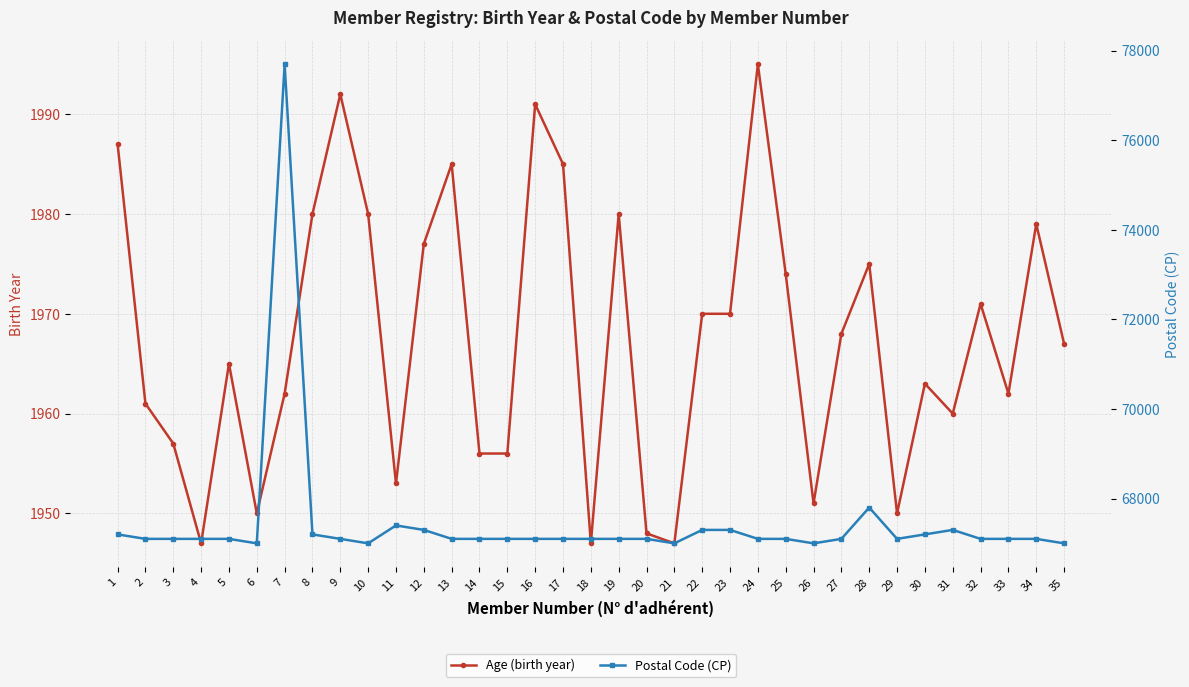

Reading right to left, transcribe all the data shown in this chart.

Age (birth year): 1967	1979	1962	1971	1960	1963	1950	1975	1968	1951	1974	1995	1970	1970	1947	1948	1980	1947	1985	1991	1956	1956	1985	1977	1953	1980	1992	1980	1962	1950	1965	1947	1957	1961	1987
Postal Code (CP): 67000	67100	67100	67100	67300	67200	67100	67800	67100	67000	67100	67100	67300	67300	67000	67100	67100	67100	67100	67100	67100	67100	67100	67300	67400	67000	67100	67200	77694	67000	67100	67100	67100	67100	67200